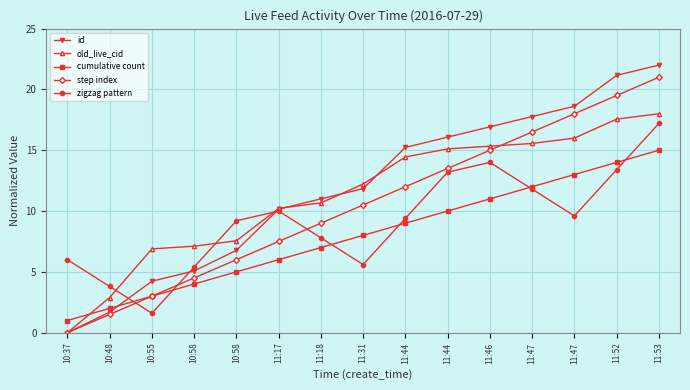

Count the number of data series in this chart.

5